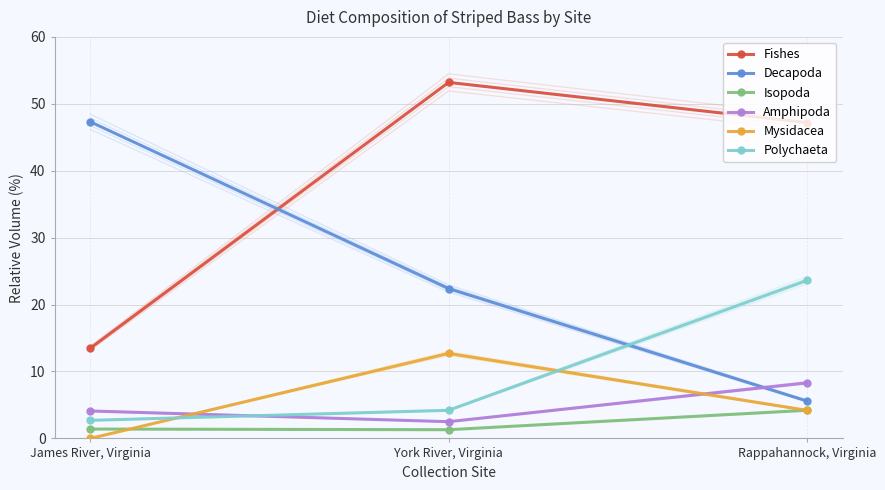

What is the value of the Mysidacea point at the 3rd from the left?

4.2